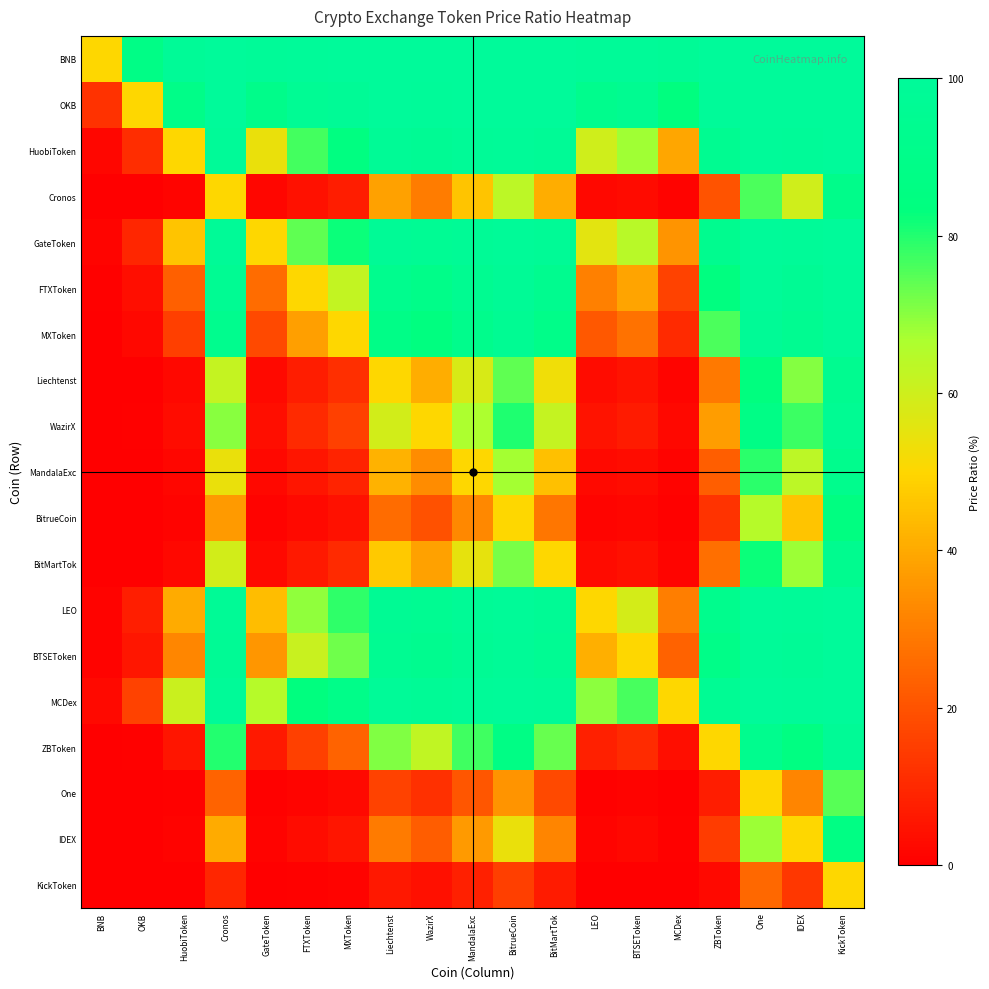

How many series are shown in this chart?

19